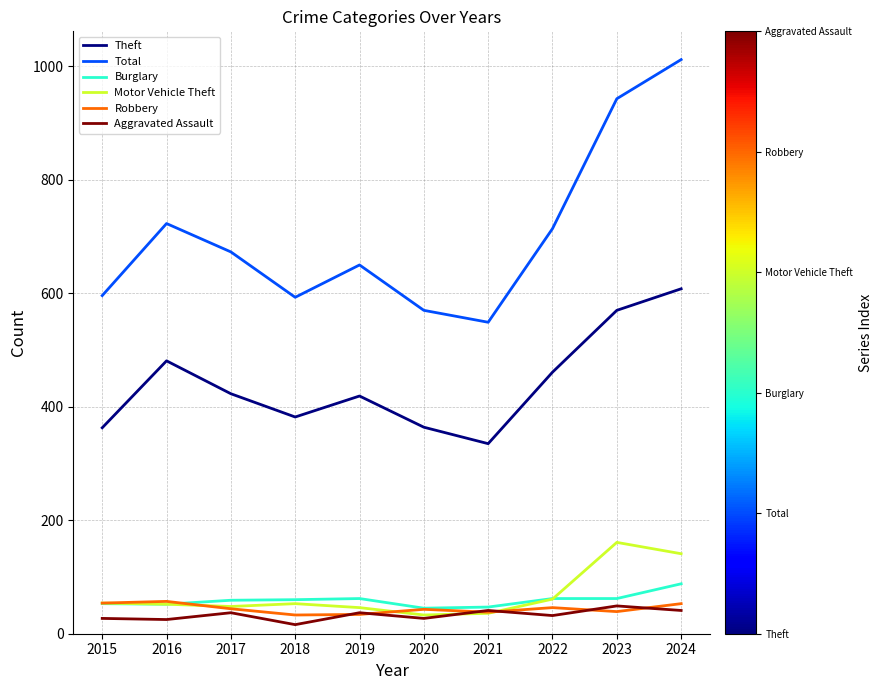

True or false: Theft and Burglary intersect in this chart.

False